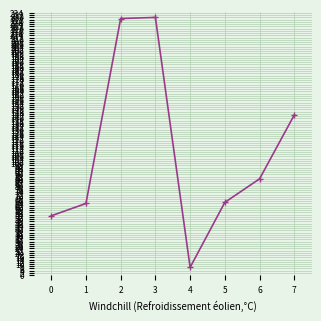

Where is the data nearest to the value 118?

7